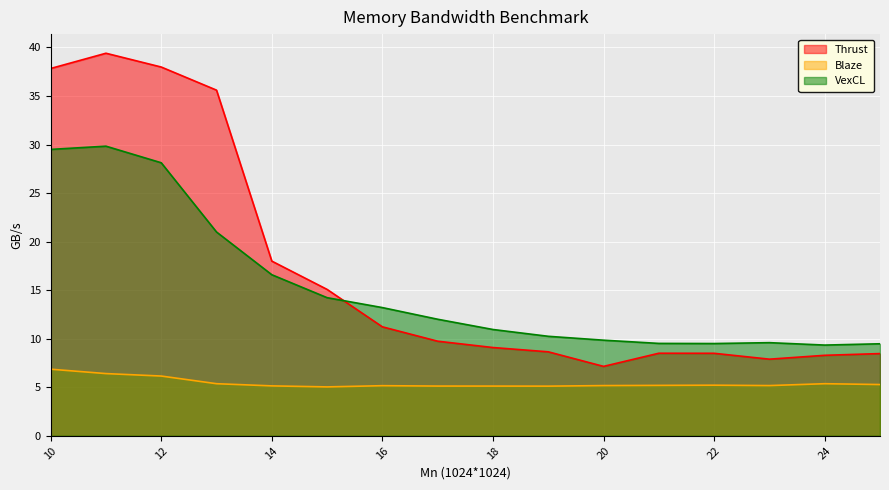

True or false: Thrust and Blaze cross at least once.

False